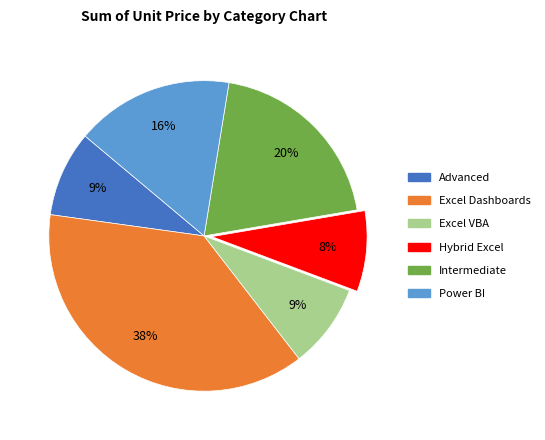

Count the number of slices in the pie.

6